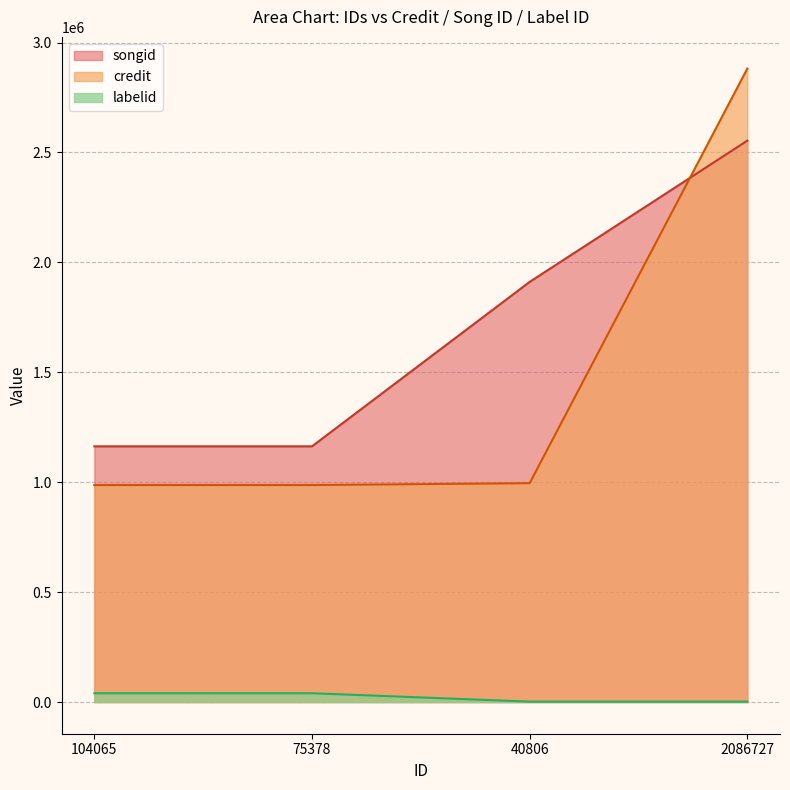

The labelid series shows 1949 at 40806. True or false?

True